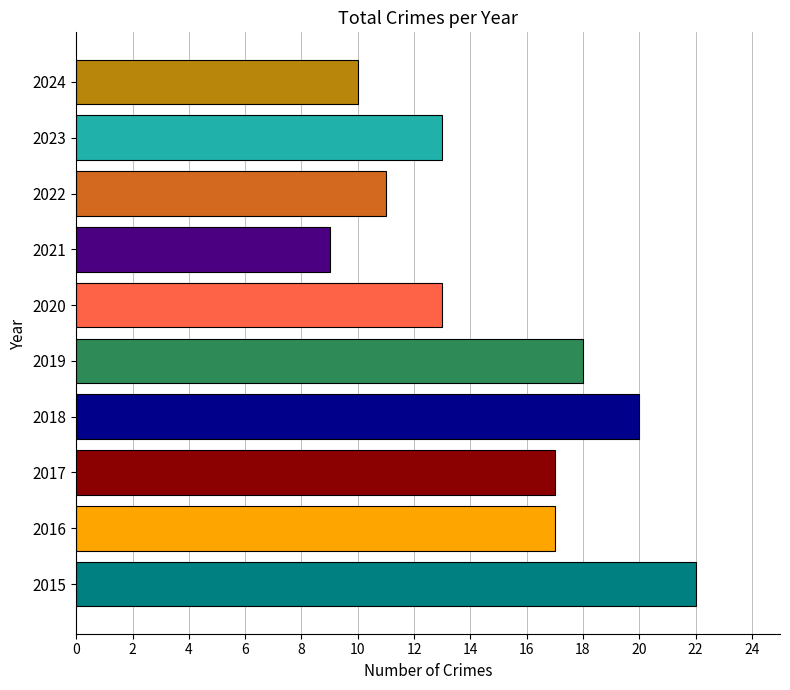

Reading bottom to top, extract all data points from this chart.

2015=22	2016=17	2017=17	2018=20	2019=18	2020=13	2021=9	2022=11	2023=13	2024=10